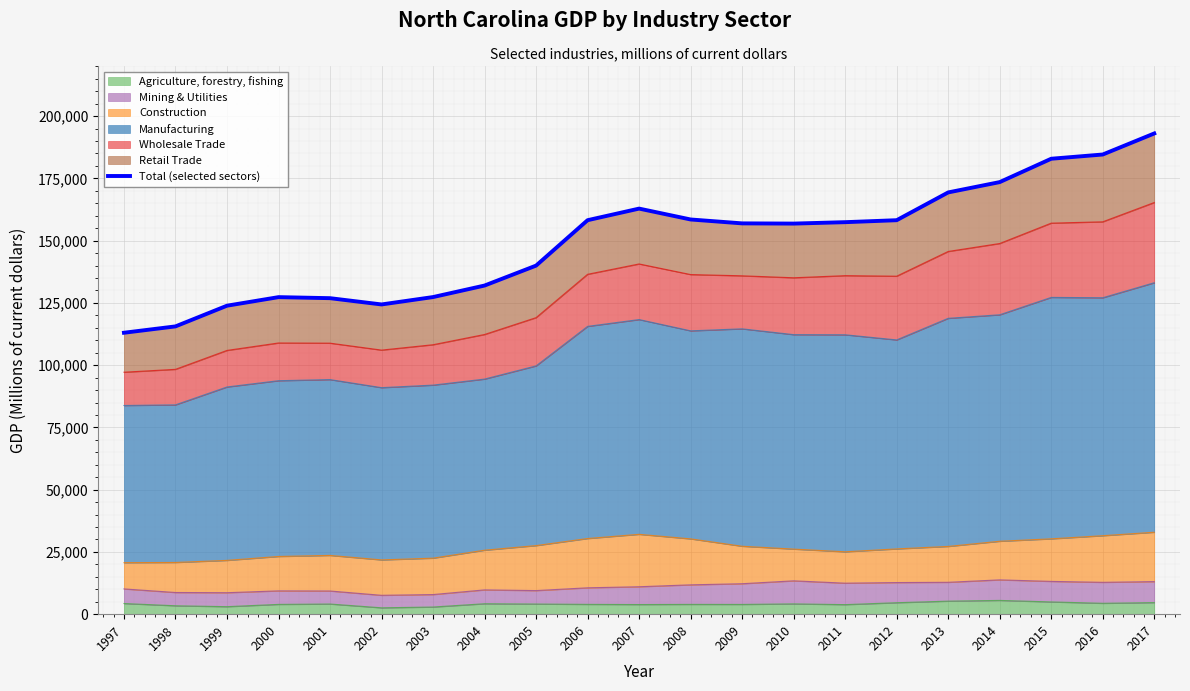

What is the sum of all values?

3142739.9